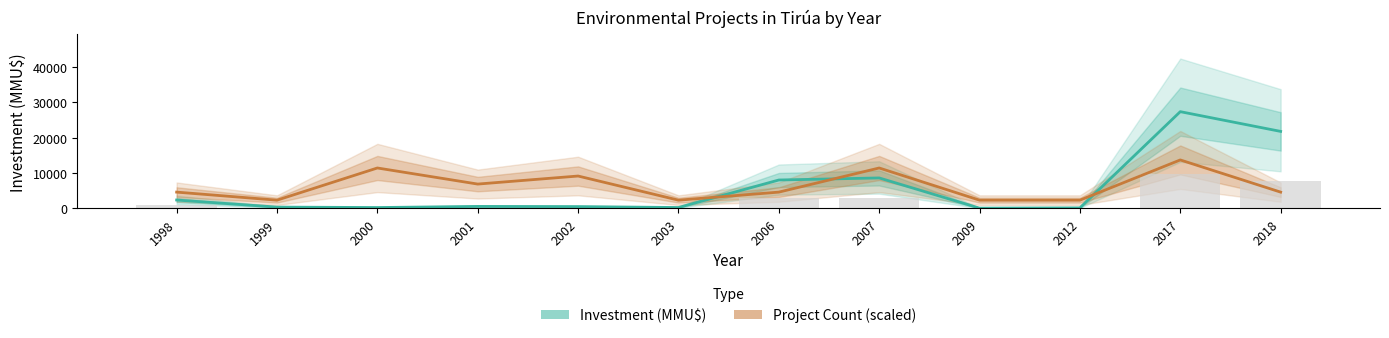

What is the difference between the highest and lowest values at 2017?

13694.5